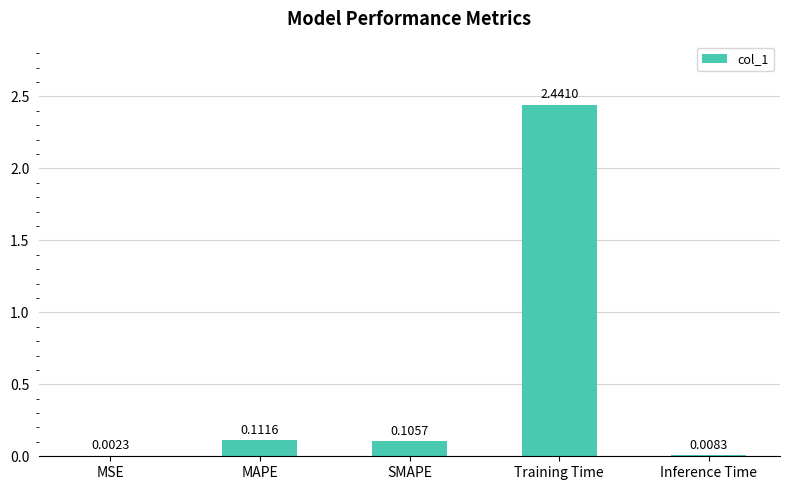

What is the difference between the values at Training Time and MAPE?

2.3